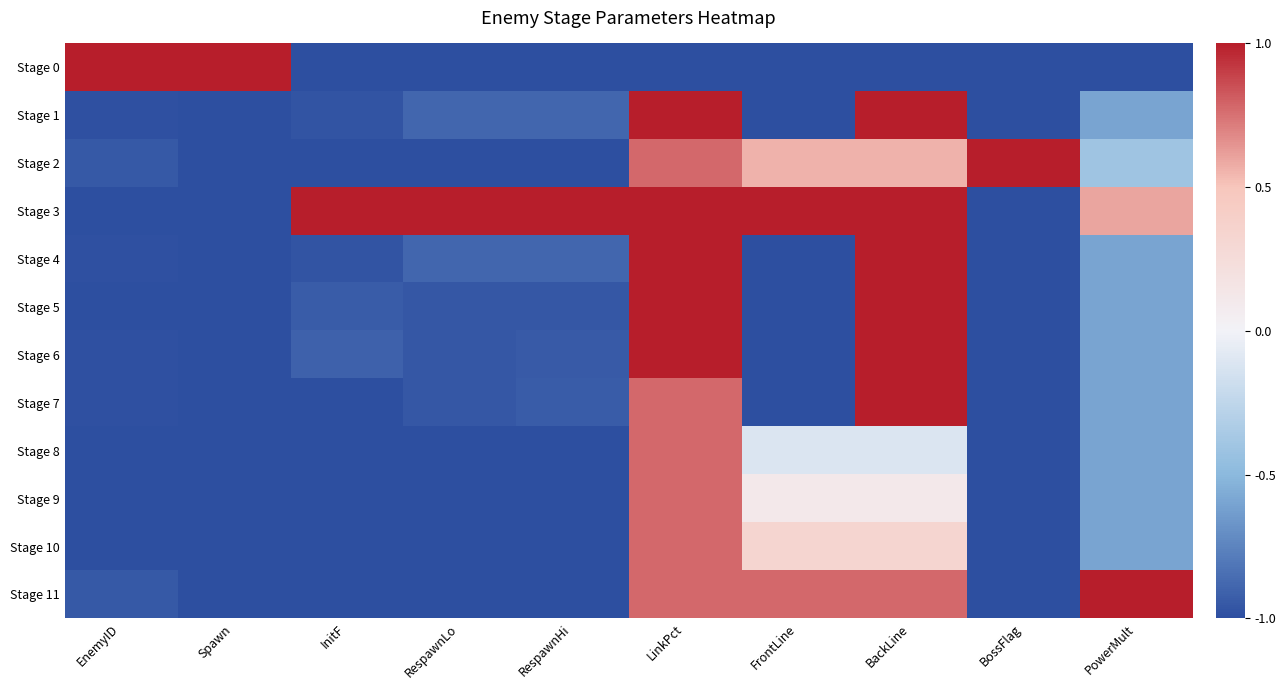

Rank the series by their maximum value, from lowest to highest.

Stage 8, Stage 9, Stage 10, Stage 0, Stage 1, Stage 2, Stage 3, Stage 4, Stage 5, Stage 6, Stage 7, Stage 11